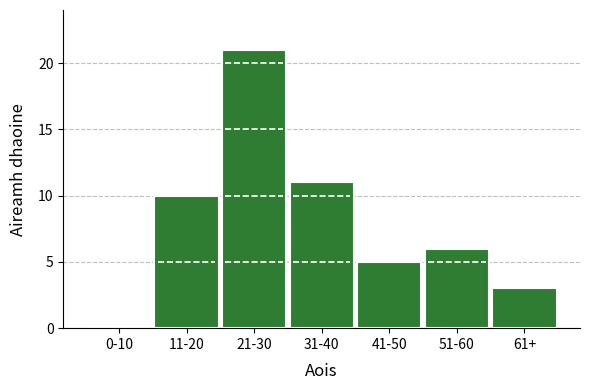

Reading right to left, what are all the values shown in this chart?

61+=3	51-60=6	41-50=5	31-40=11	21-30=21	11-20=10	0-10=0